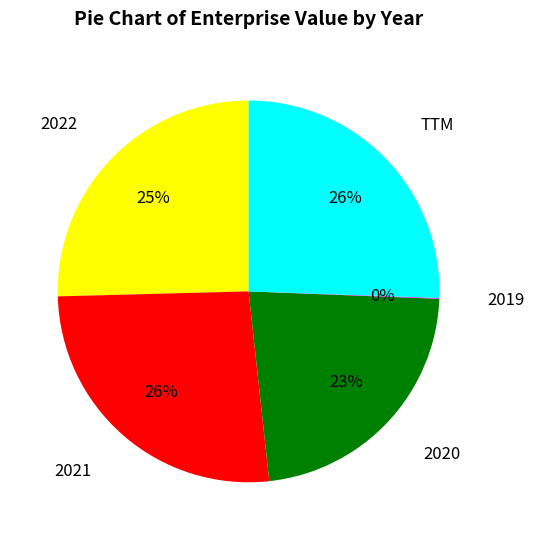

Which category has the biggest portion of the pie?

2021